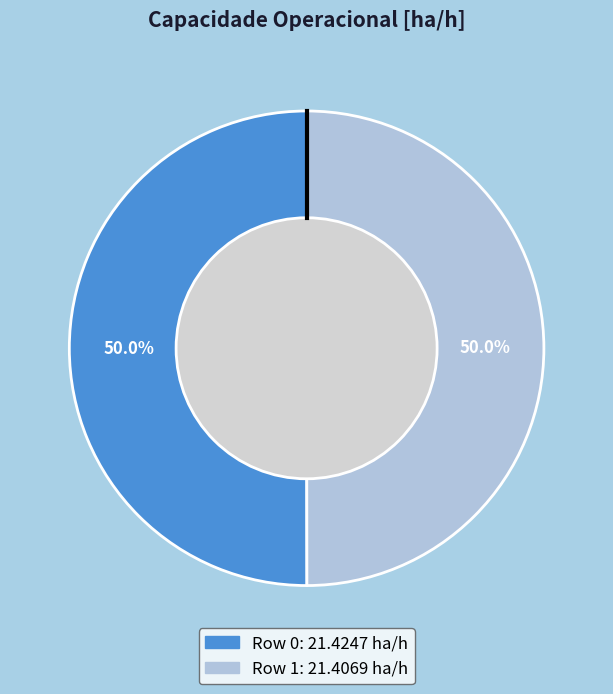

What portion of the pie excludes Row 1?

50.0%